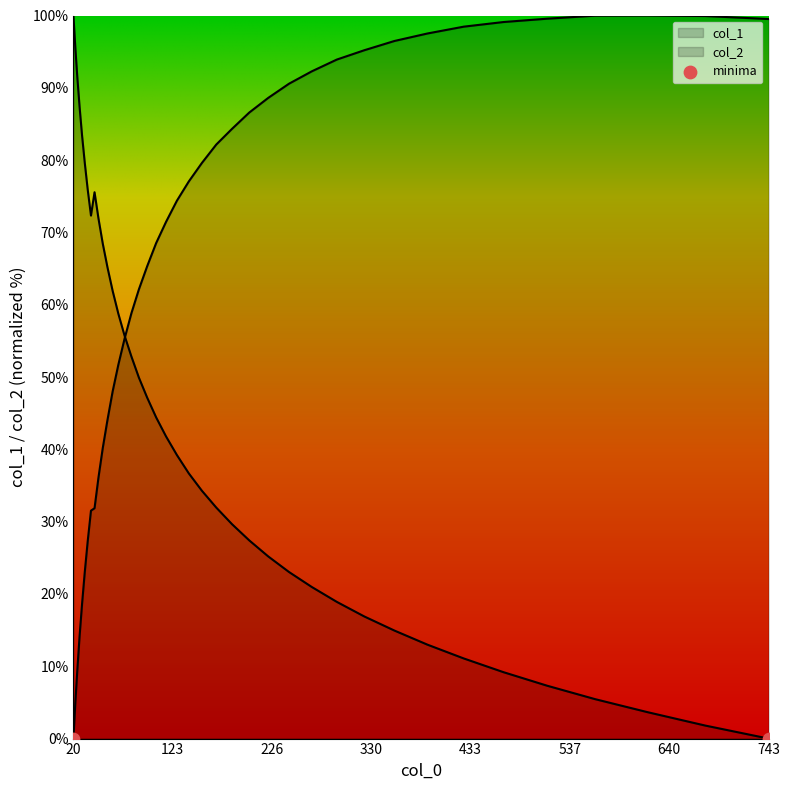

What are all the series names shown in the legend?

col_1, col_2